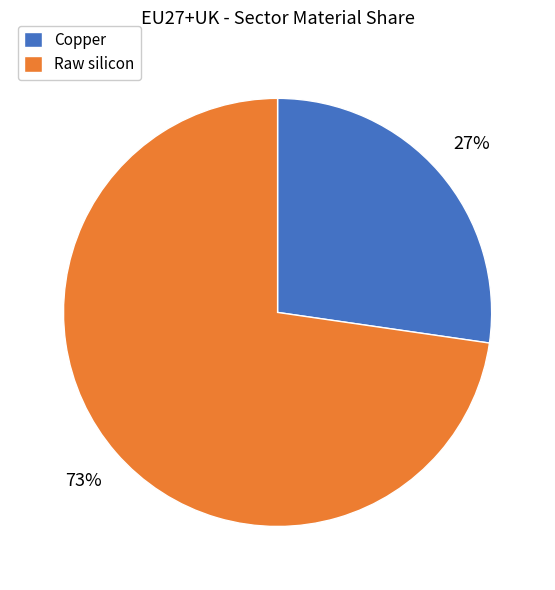

How many segments does this pie chart have?

2